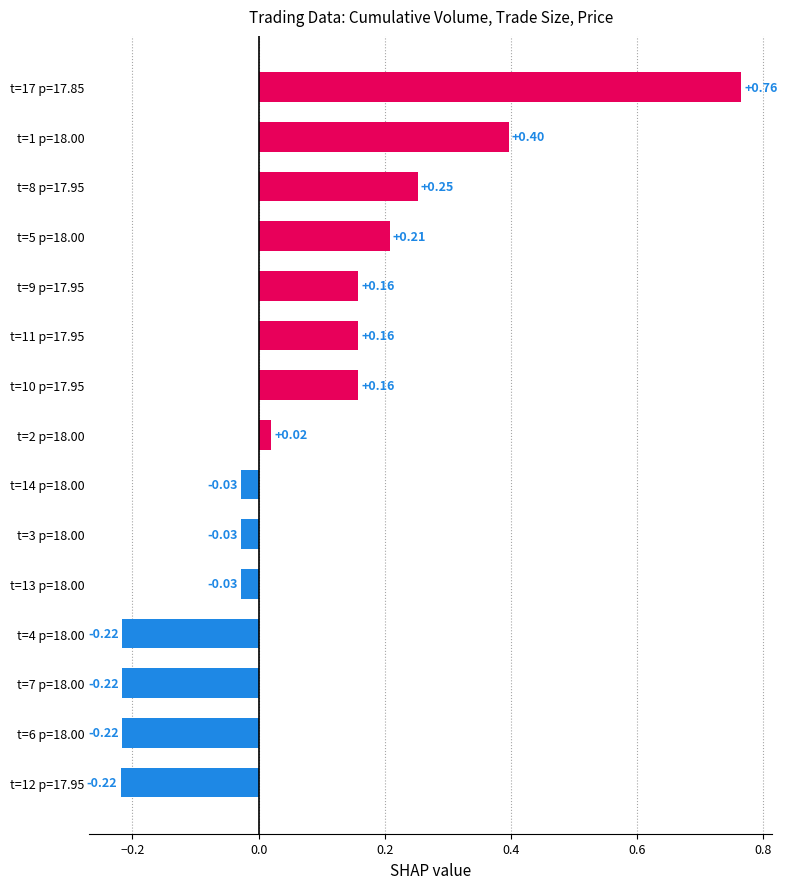

Between t=10 p=17.95 and t=5 p=18.00, which is larger?

t=5 p=18.00